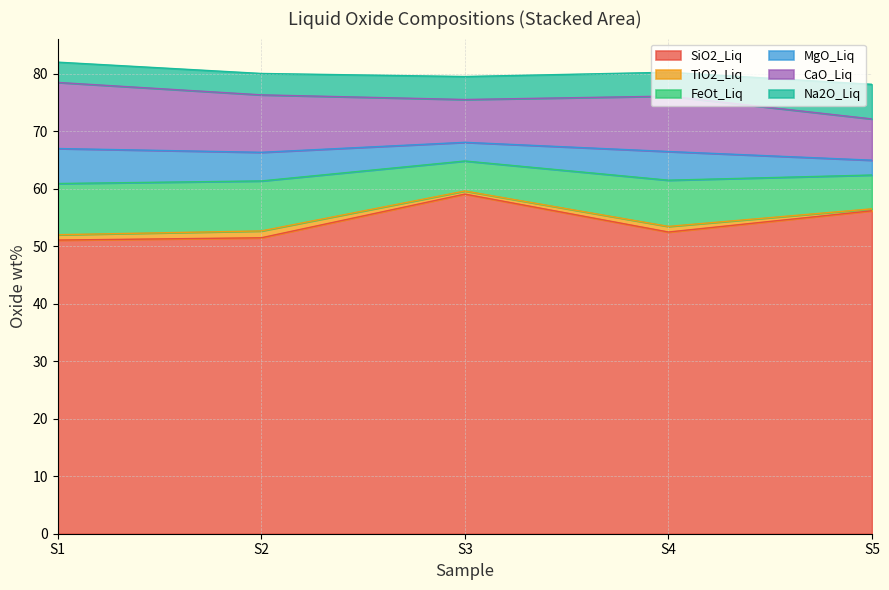

True or false: TiO2_Liq and MgO_Liq intersect in this chart.

False